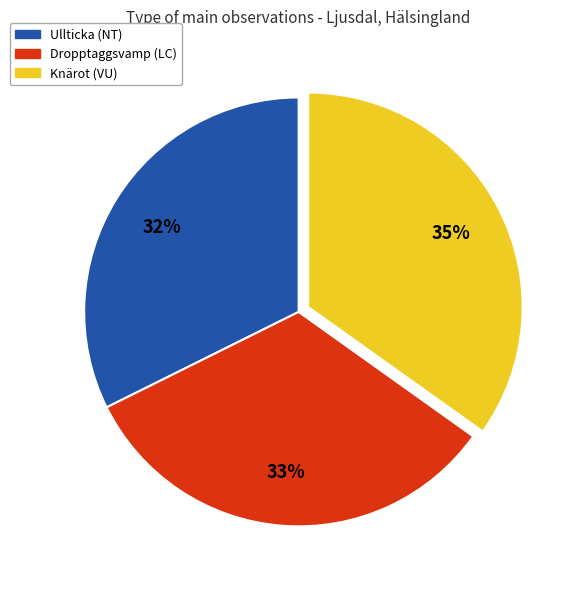

Is it true that Dropptaggsvamp (LC) is 43% of the pie?

False